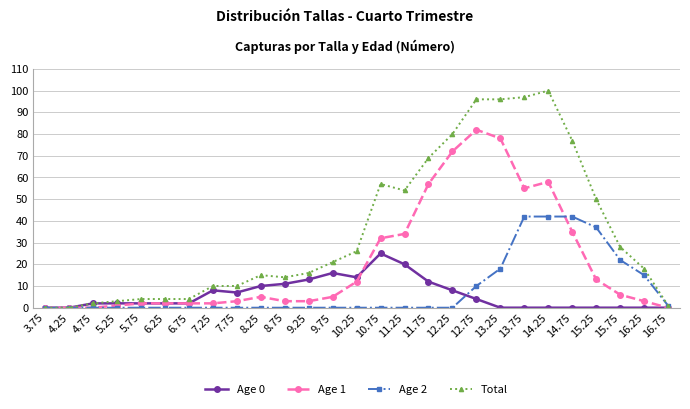

Reading left to right, transcribe all the data shown in this chart.

Age 0: 3.75=0	4.25=0	4.75=2	5.25=2	5.75=2	6.25=2	6.75=2	7.25=8	7.75=7	8.25=10	8.75=11	9.25=13	9.75=16	10.25=14	10.75=25	11.25=20	11.75=12	12.25=8	12.75=4	13.25=0	13.75=0	14.25=0	14.75=0	15.25=0	15.75=0	16.25=0	16.75=0
Age 1: 3.75=0	4.25=0	4.75=0	5.25=1	5.75=2	6.25=2	6.75=2	7.25=2	7.75=3	8.25=5	8.75=3	9.25=3	9.75=5	10.25=12	10.75=32	11.25=34	11.75=57	12.25=72	12.75=82	13.25=78	13.75=55	14.25=58	14.75=35	15.25=13	15.75=6	16.25=3	16.75=0
Age 2: 3.75=0	4.25=0	4.75=0	5.25=0	5.75=0	6.25=0	6.75=0	7.25=0	7.75=0	8.25=0	8.75=0	9.25=0	9.75=0	10.25=0	10.75=0	11.25=0	11.75=0	12.25=0	12.75=10	13.25=18	13.75=42	14.25=42	14.75=42	15.25=37	15.75=22	16.25=15	16.75=1
Total: 3.75=0	4.25=0	4.75=2	5.25=3	5.75=4	6.25=4	6.75=4	7.25=10	7.75=10	8.25=15	8.75=14	9.25=16	9.75=21	10.25=26	10.75=57	11.25=54	11.75=69	12.25=80	12.75=96	13.25=96	13.75=97	14.25=100	14.75=77	15.25=50	15.75=28	16.25=18	16.75=1